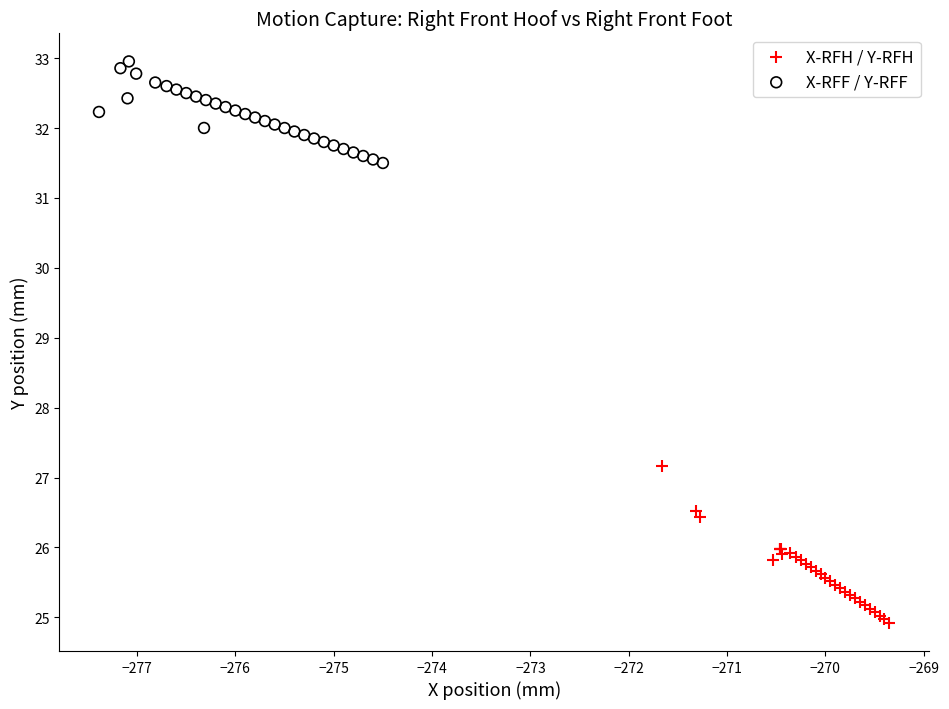

Which series has the widest spread of Y values?

X-RFH / Y-RFH